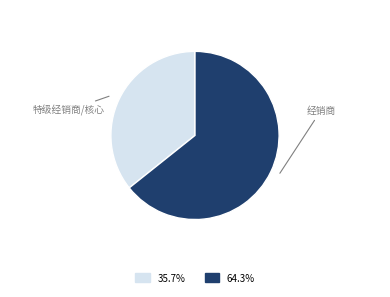

Is there any slice that represents more than half of the pie?

Yes